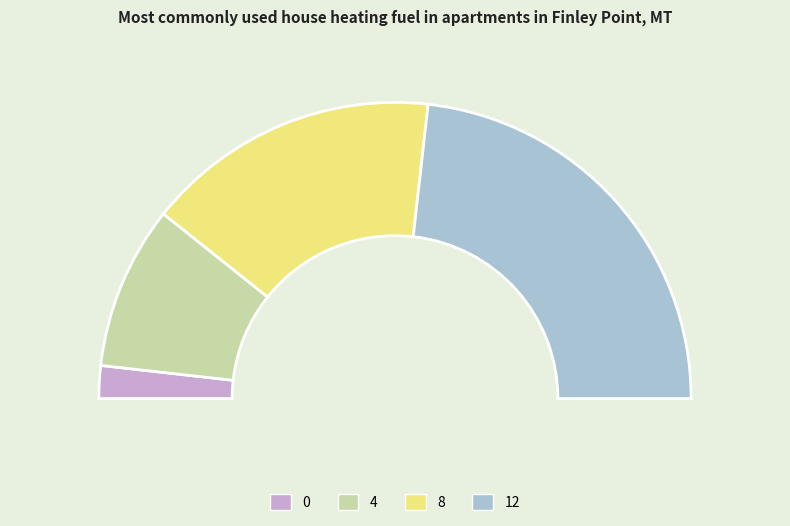

To the nearest percent, what is the combined percentage of 12 and 4?

64%